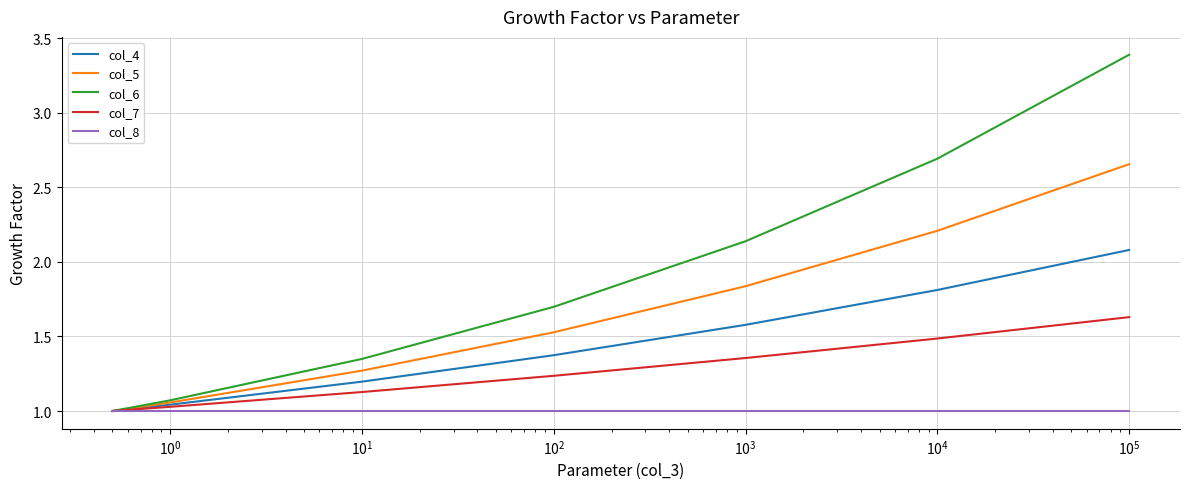

Which series has the widest spread of values?

col_6